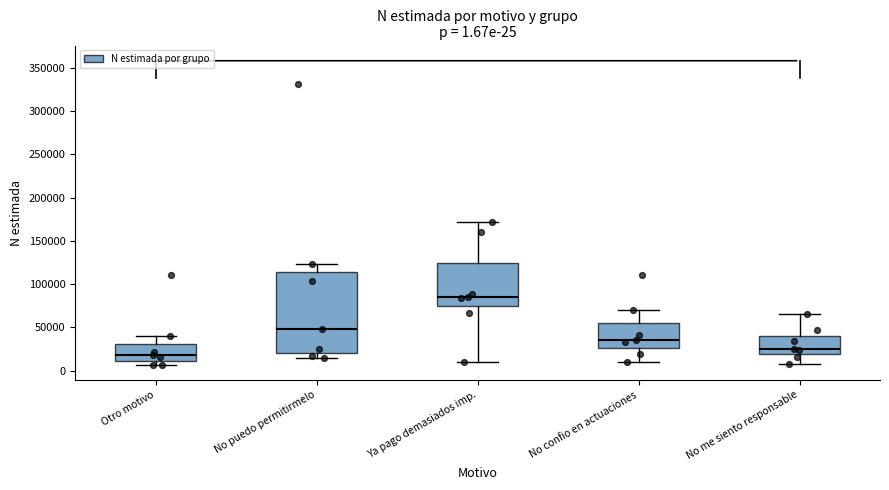

Which box has the lowest median line?

Otro motivo